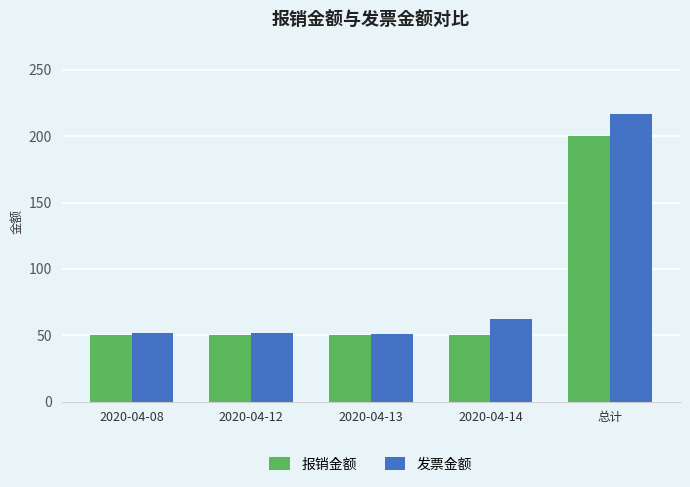

The 报销金额 series shows 50 at 2020-04-13. True or false?

True